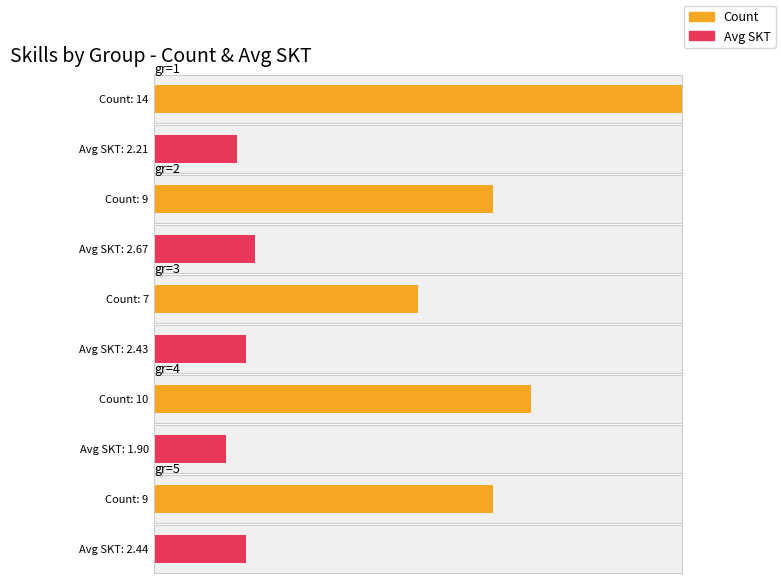

What are all the series names shown in the legend?

Count, Avg SKT